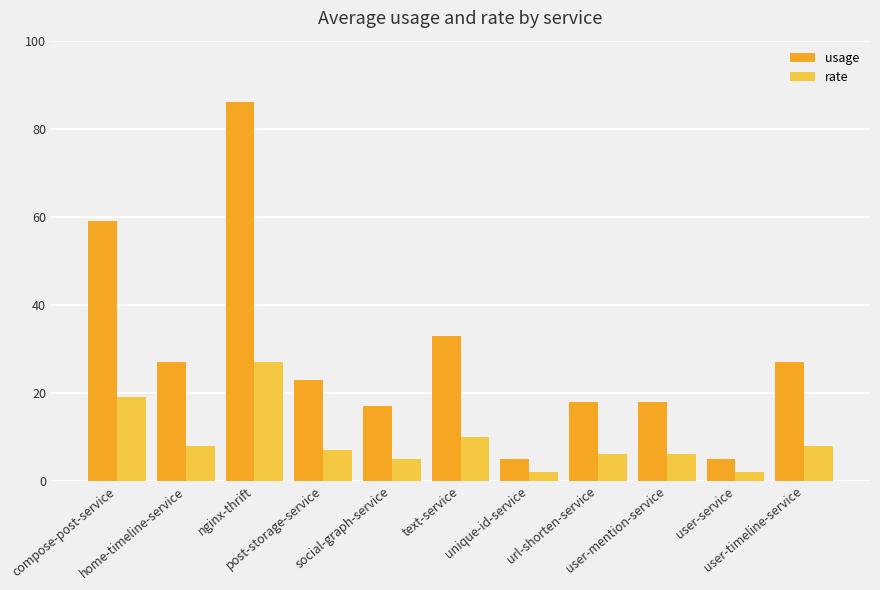

Reading right to left, transcribe all the data shown in this chart.

usage: user-timeline-service=27	user-service=5	user-mention-service=18	url-shorten-service=18	unique-id-service=5	text-service=33	social-graph-service=17	post-storage-service=23	nginx-thrift=86	home-timeline-service=27	compose-post-service=59
rate: user-timeline-service=8	user-service=2	user-mention-service=6	url-shorten-service=6	unique-id-service=2	text-service=10	social-graph-service=5	post-storage-service=7	nginx-thrift=27	home-timeline-service=8	compose-post-service=19